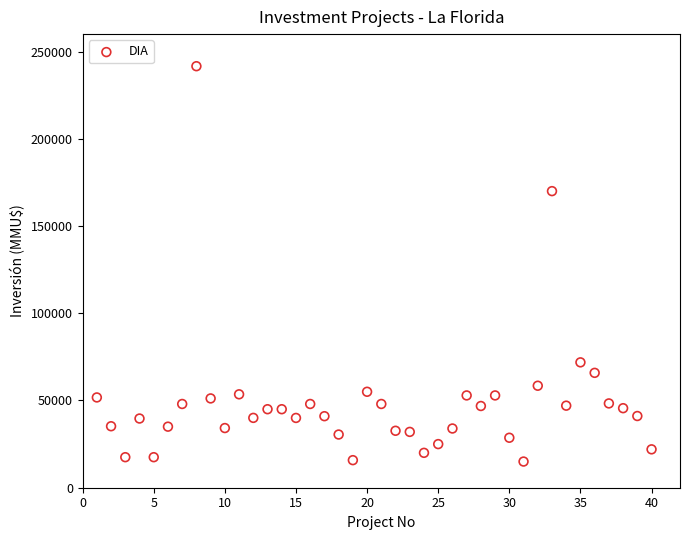

What is the range of Y values (max minus min)?

226609